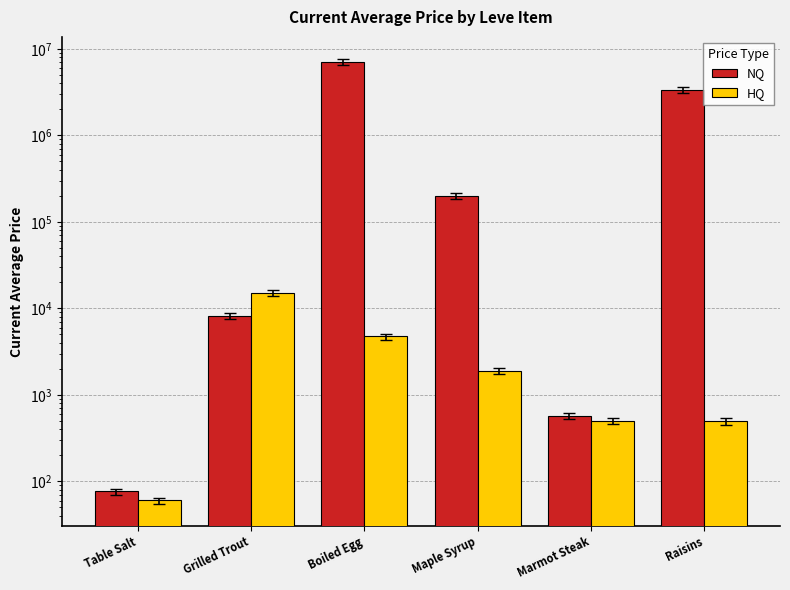

What is the total value across all series at Table Salt?

137.0